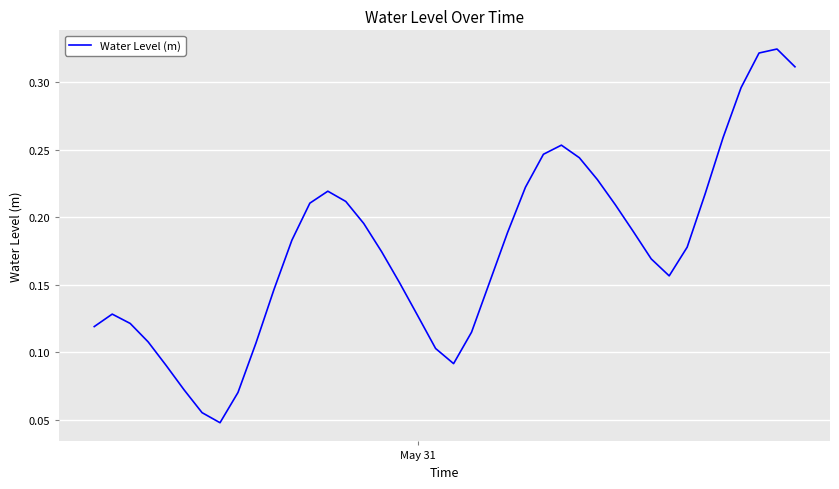

Does the chart have visible grid lines?

Yes